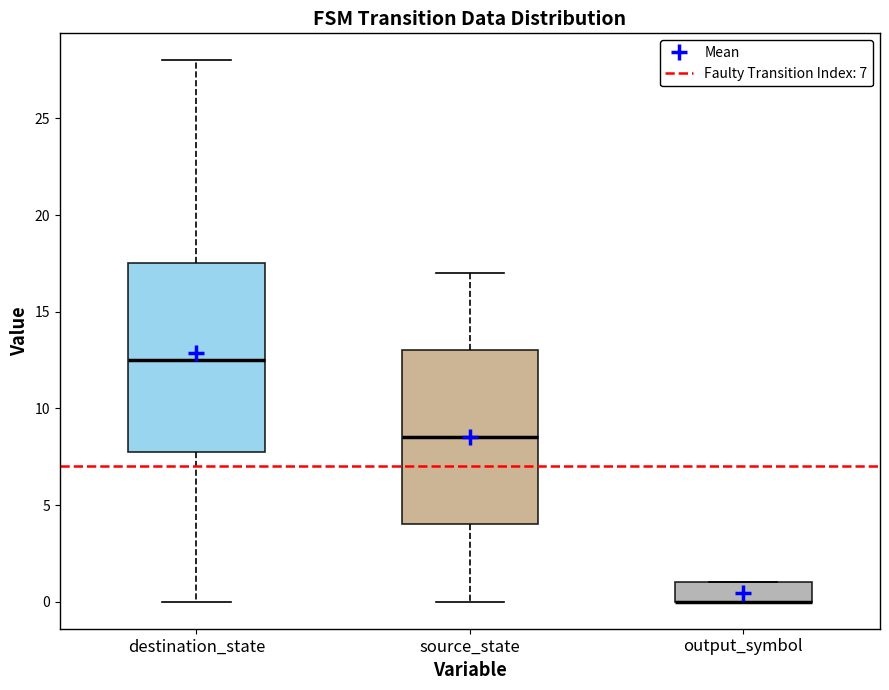

Comparing the boxes themselves (not the whiskers), which one is the tallest?

destination_state